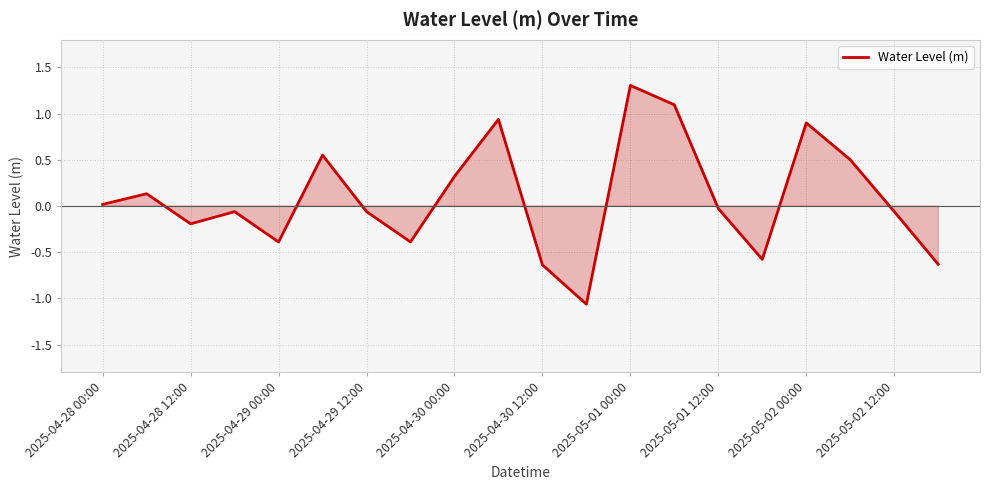

What is the maximum value shown in the chart?

1.3